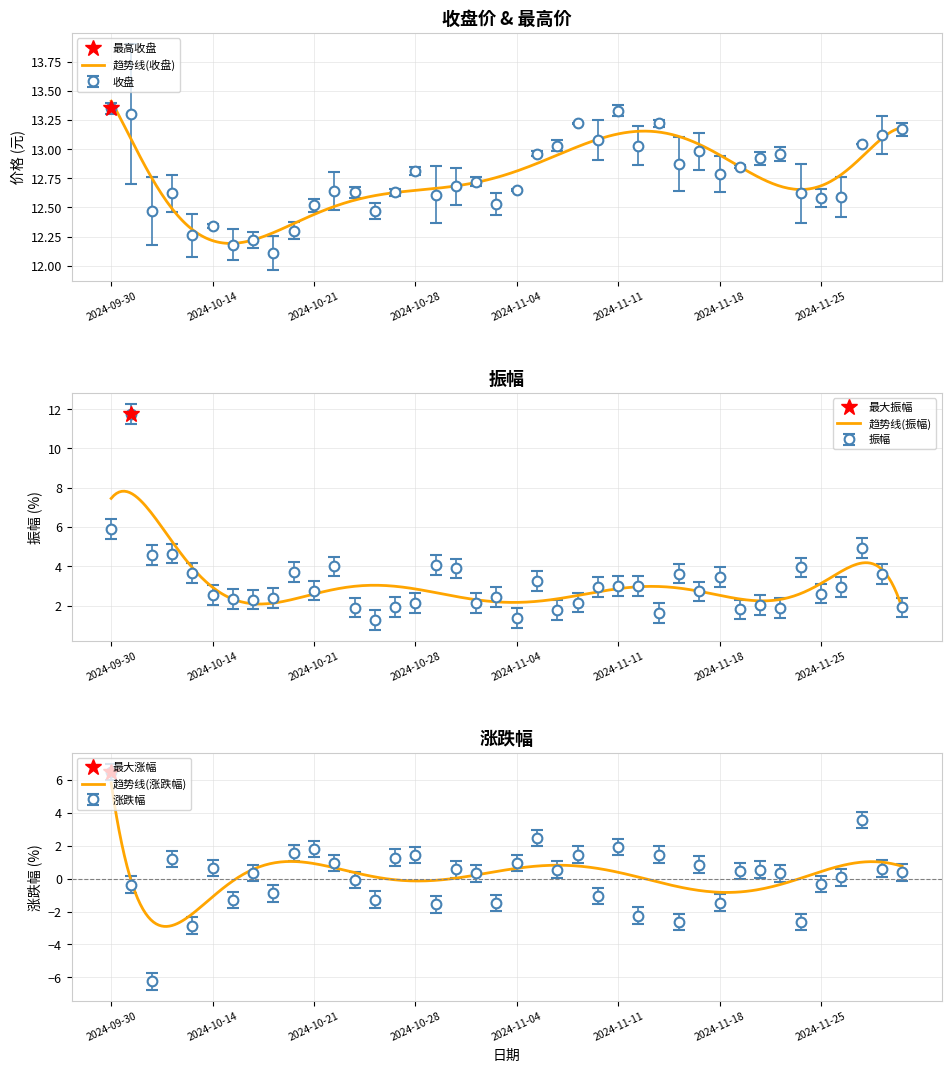

What is the sum of the 振幅 values at 2024-11-26 and 2024-09-30?

8.8